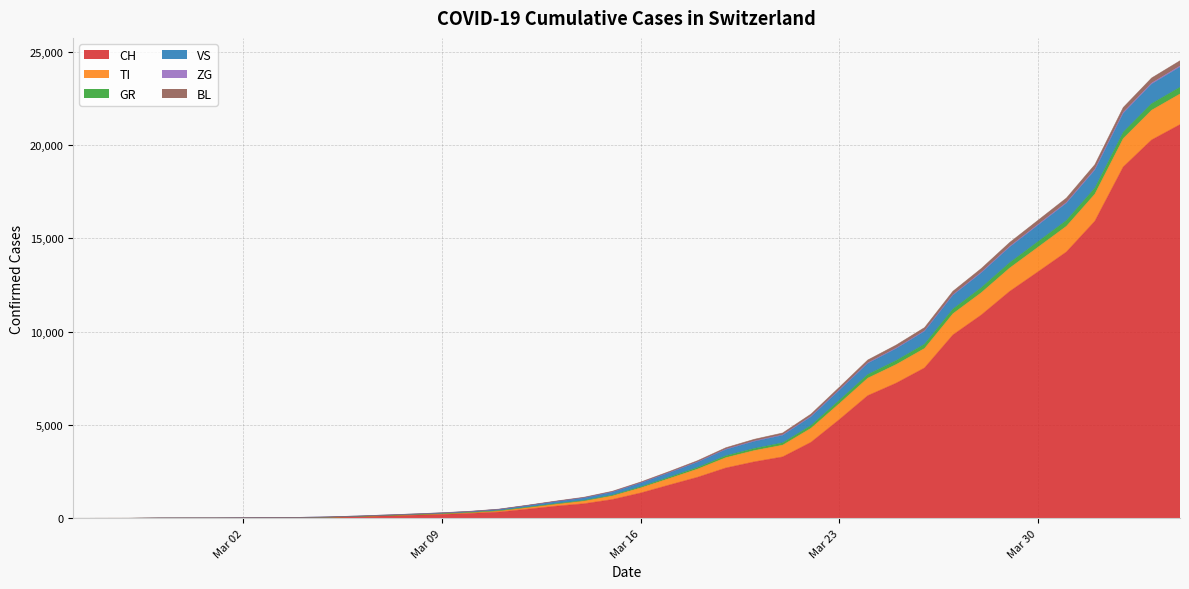

What is the difference between the second highest and second lowest values in the ZG series?

56